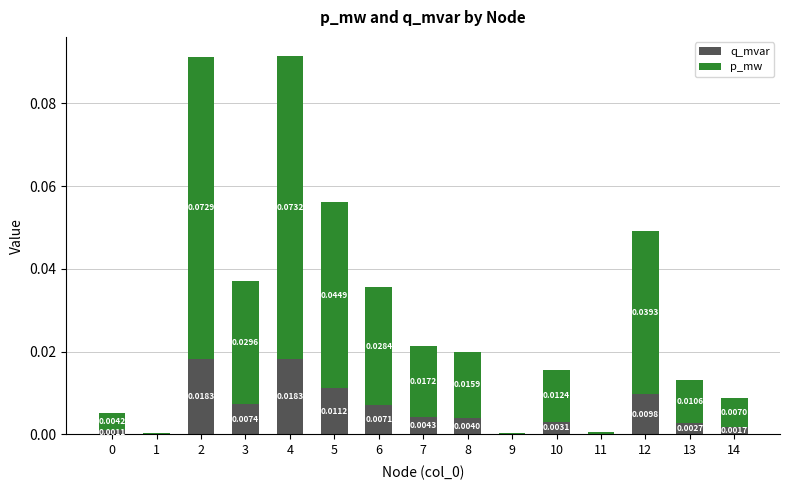

At which category is the sum across all series the highest?

4